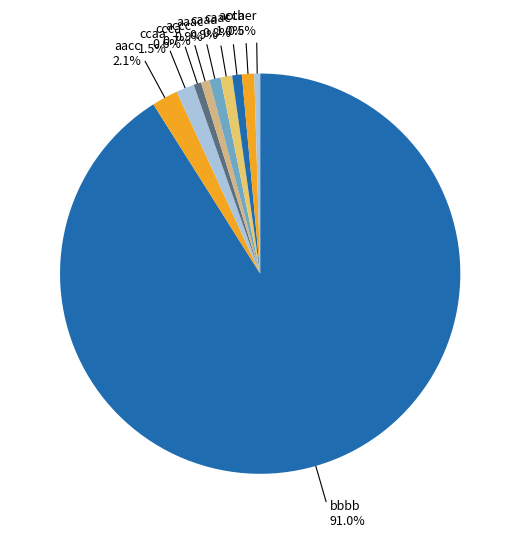

How many segments does this pie chart have?

10